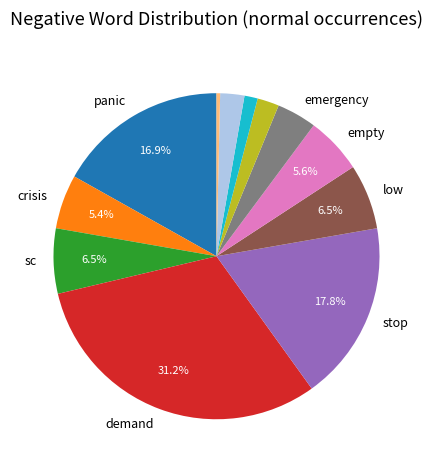

Is there any slice that represents more than half of the pie?

No